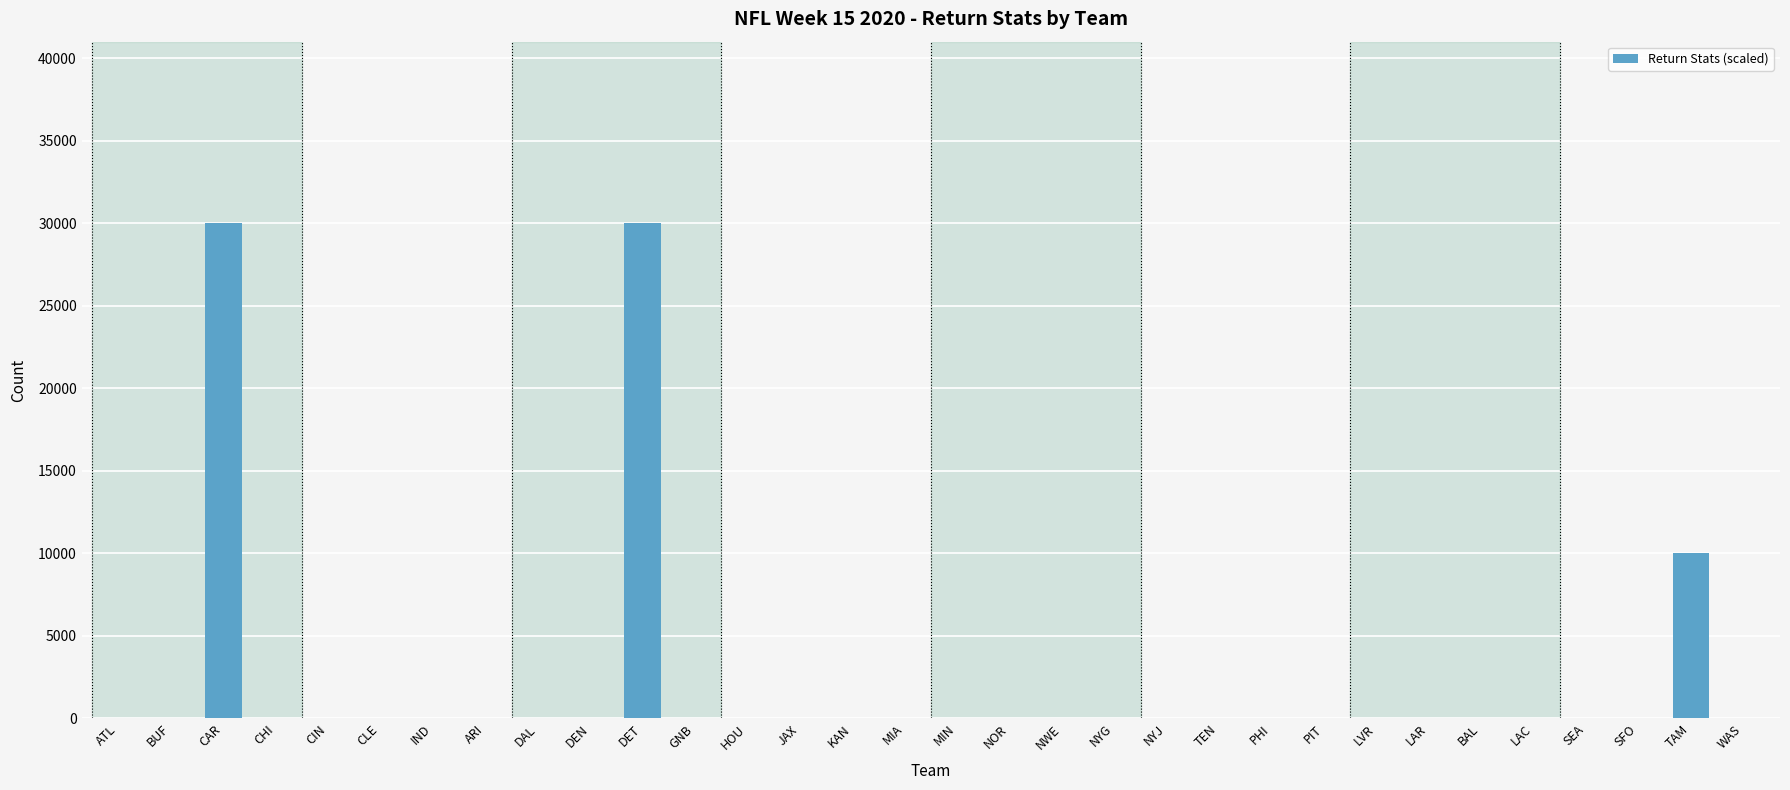

The value at PIT is 0. True or false?

True